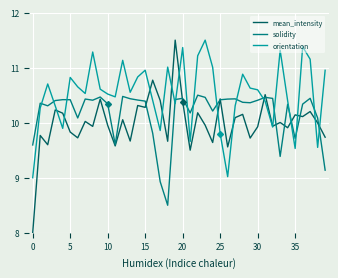

What is the minimum value for orientation?

9.0